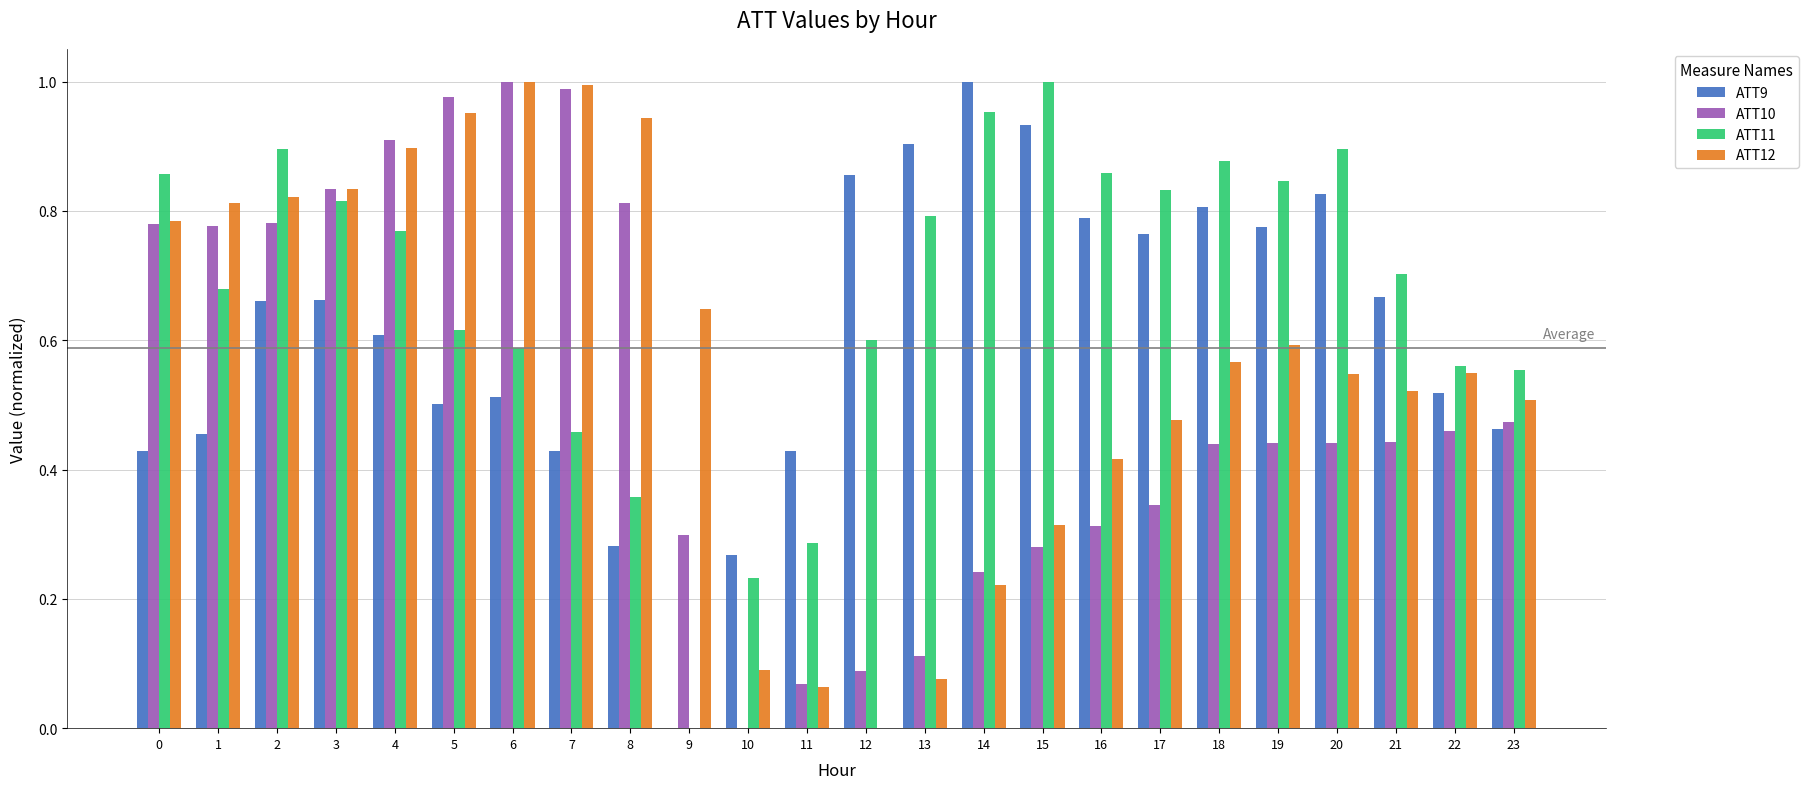

How many groups of bars are there?

24